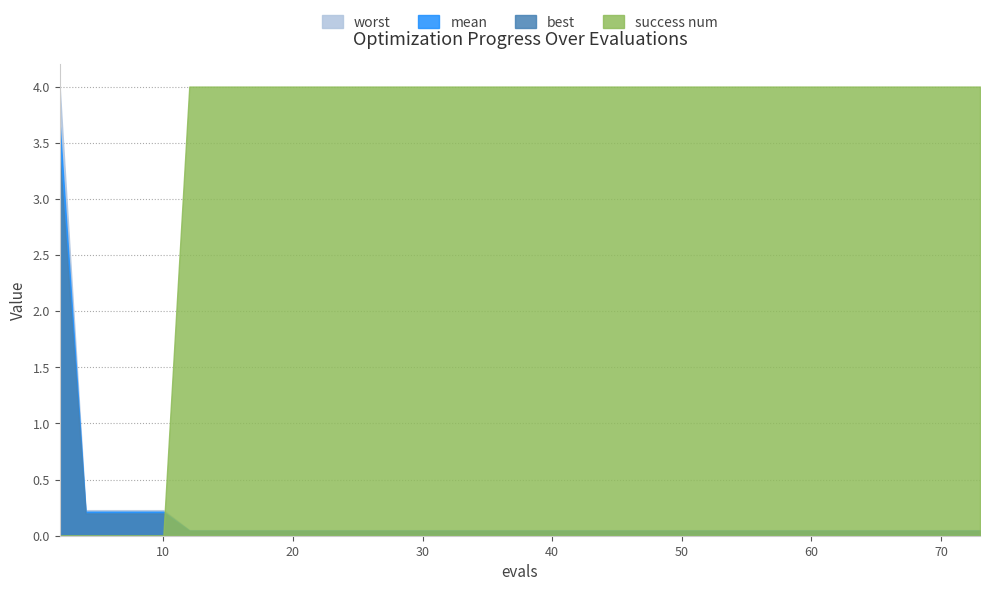

True or false: worst has more than 2 interior local peaks.

False